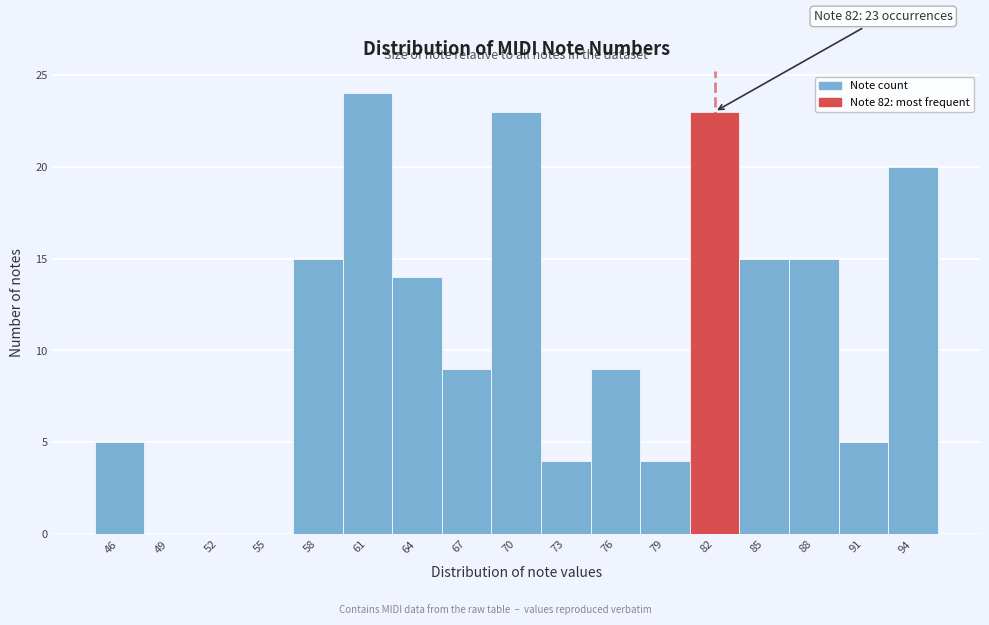

Reading right to left, what are all the values shown in this chart?

94=20	91=5	88=15	85=15	82=23	79=4	76=9	73=4	70=23	67=9	64=14	61=24	58=15	55=0	52=0	49=0	46=5